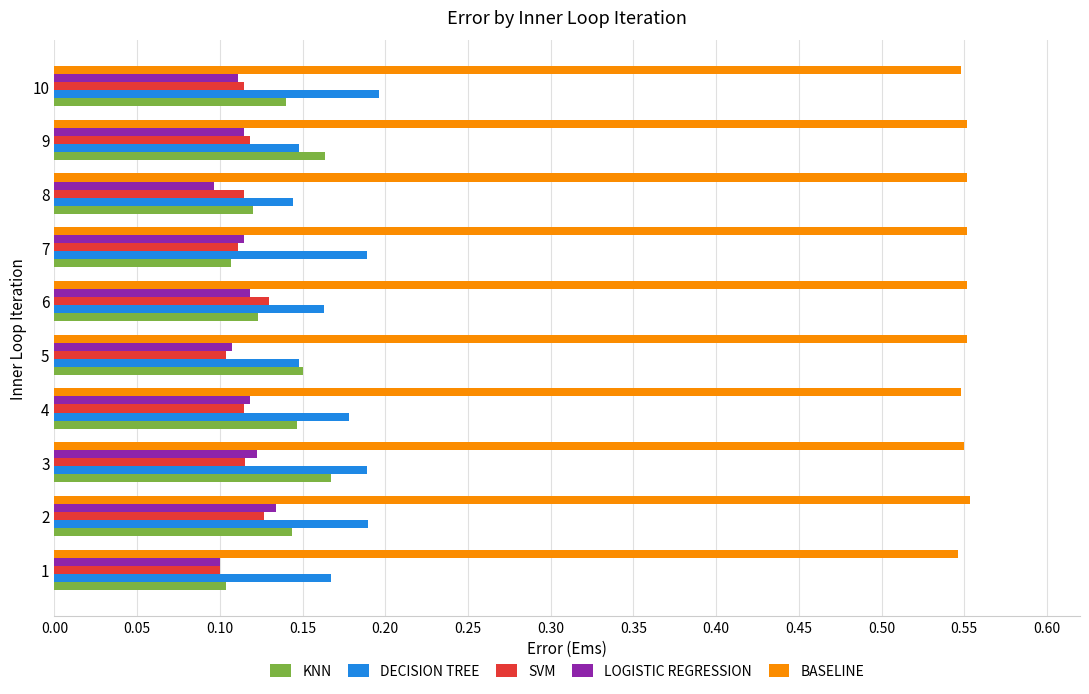

What is the sum of the DECISION TREE values at 10 and 2?

0.4